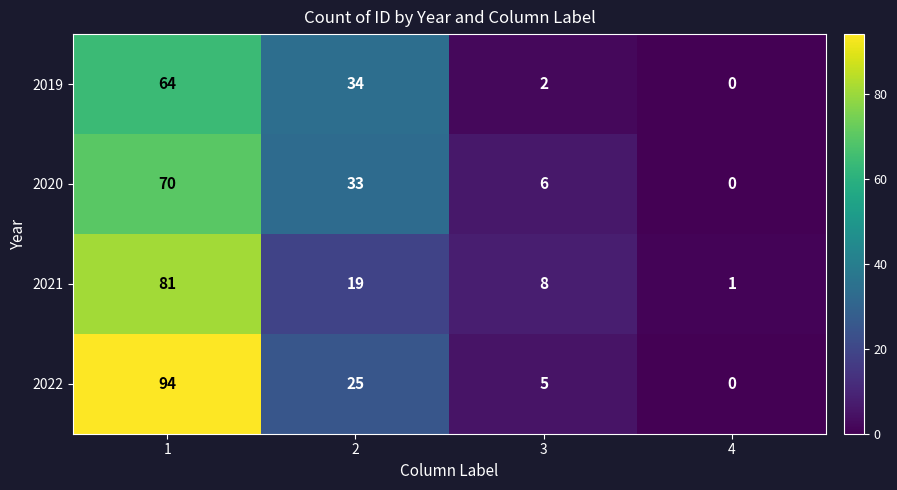

Read the 2021 value at 3.

8